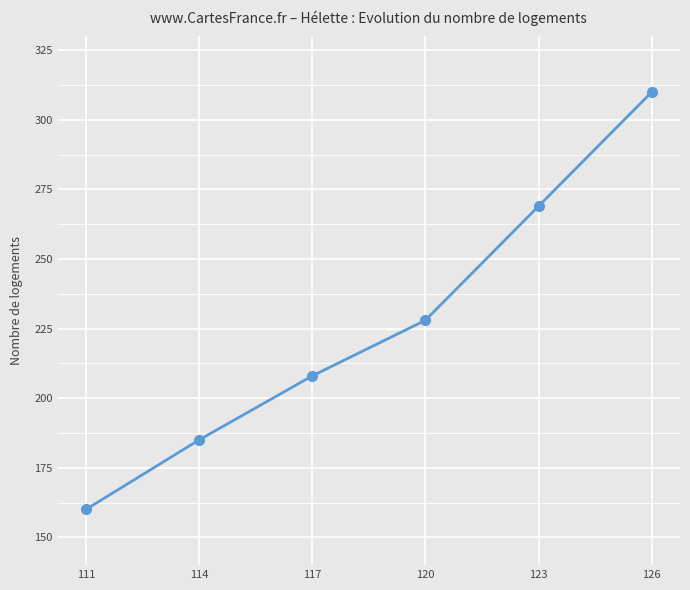

Is this an area chart (filled region under the line)?

No